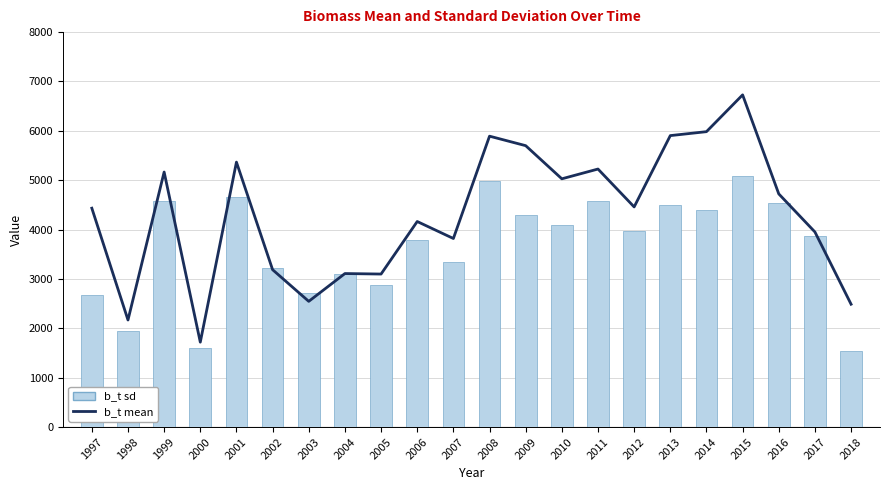

What is the difference between the maximum and second lowest values in the b_t mean series?

4560.2